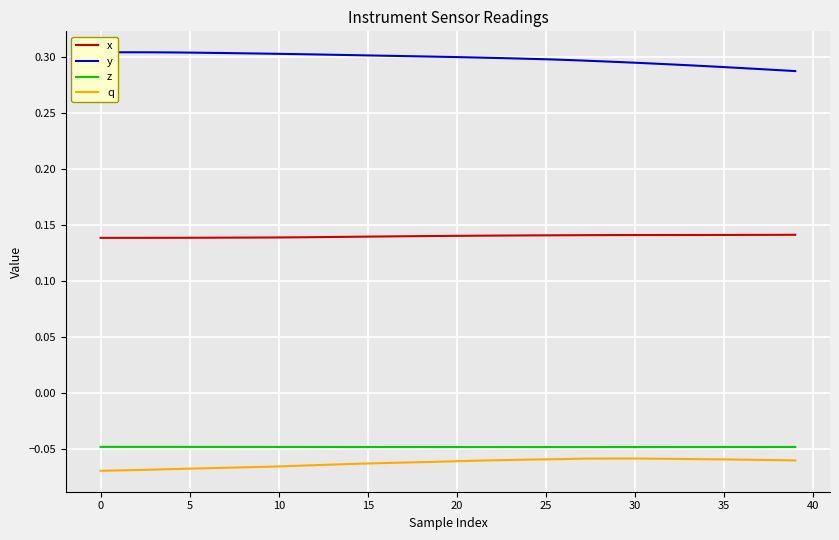

True or false: y and z intersect in this chart.

False